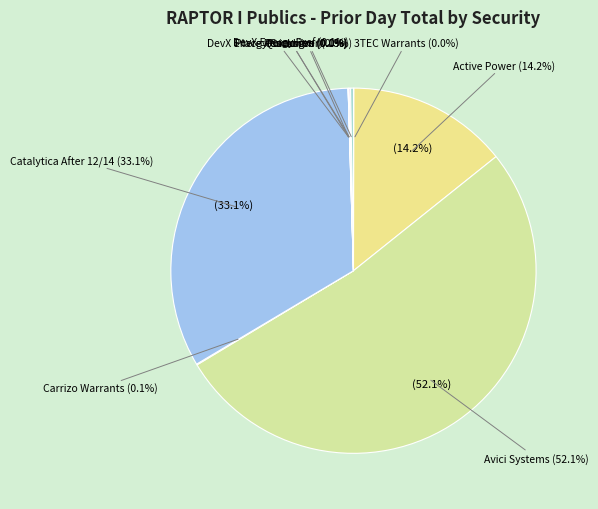

Is the sum of Quicksilver and Avici Systems greater than half?

Yes